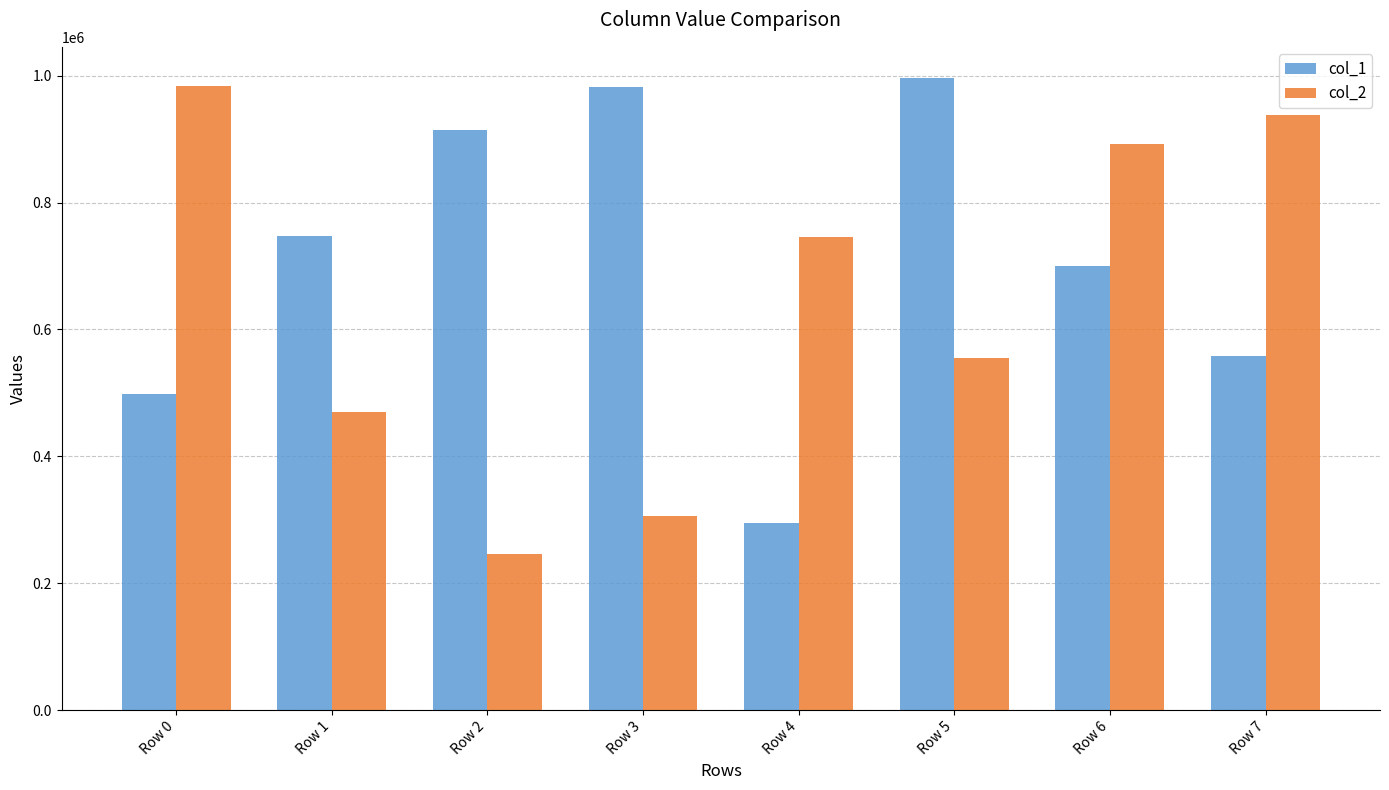

Is it true that col_1 equals 361651 at Row 3?

False